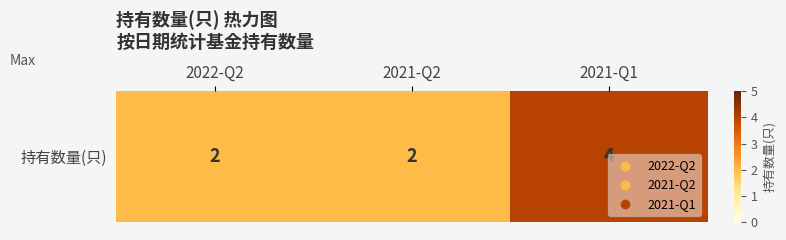

True or false: the data shows 1 at 2022-Q2.

False